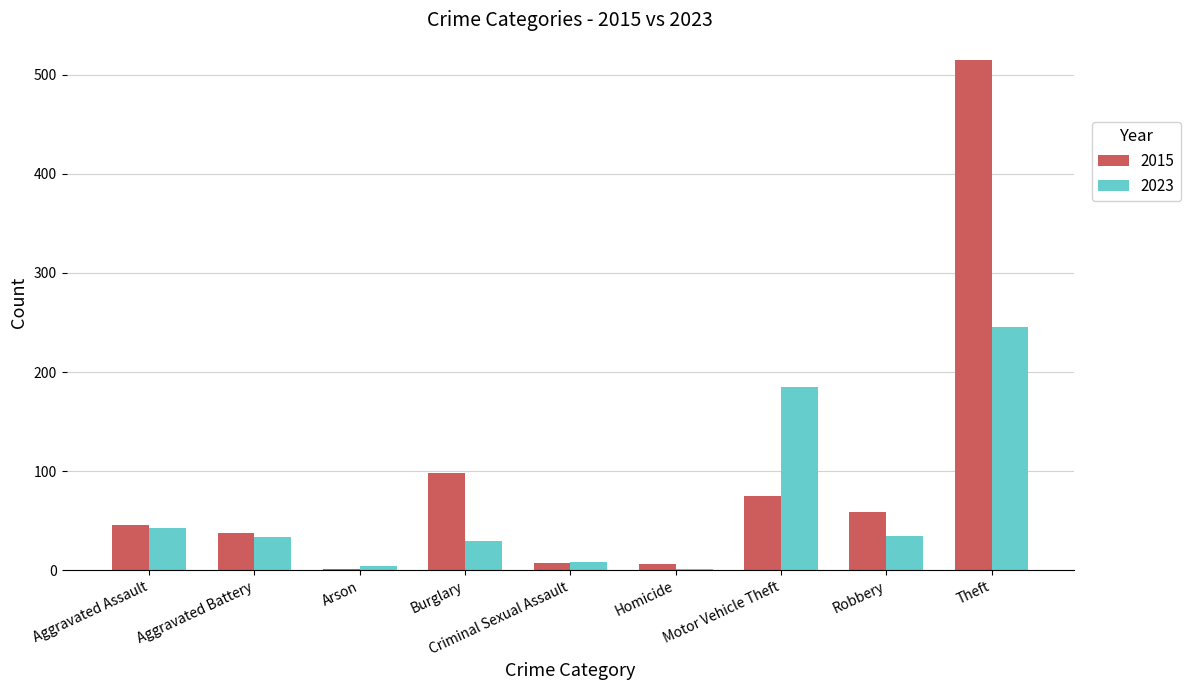

At which label is 2023 closest to 123?

Motor Vehicle Theft